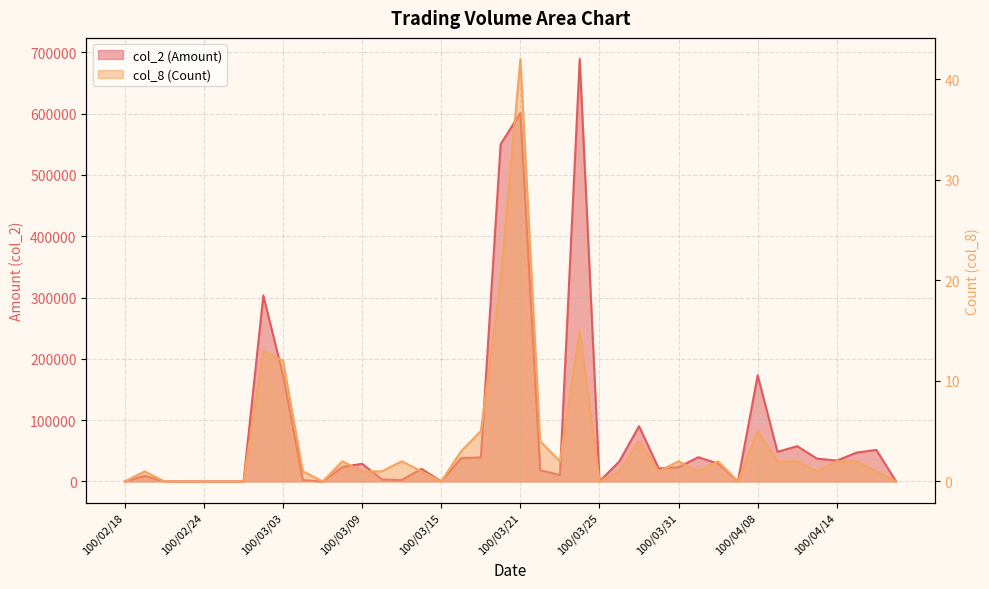

How many lines are shown in the chart?

2